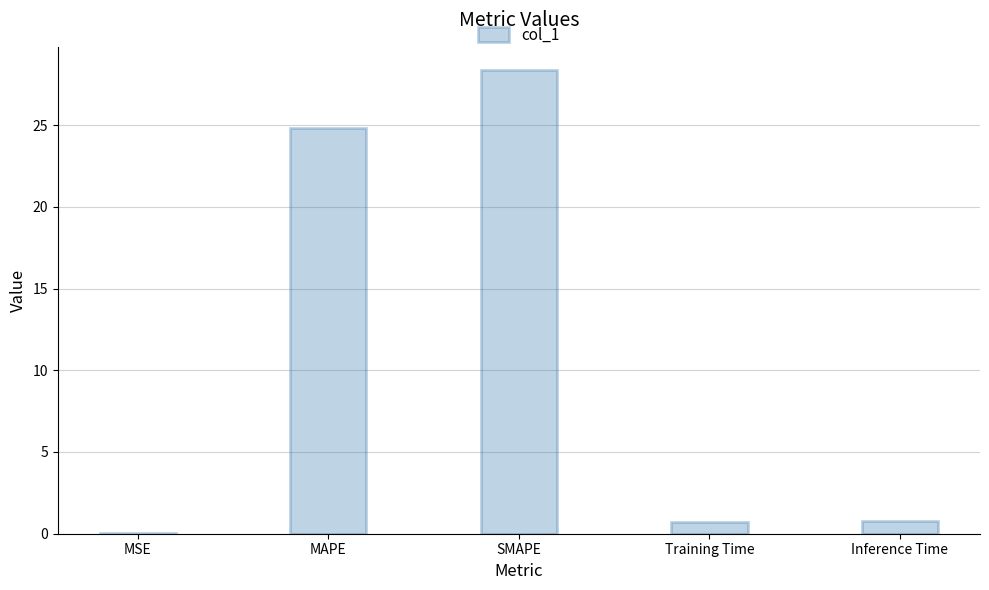

At which label is the value closest to 14?

MAPE